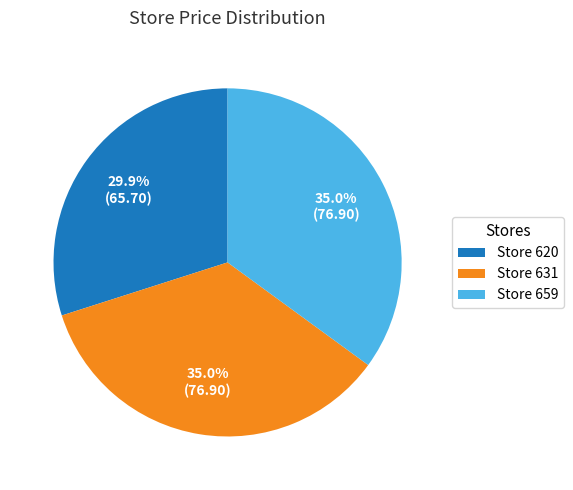

Do Store 631 and Store 620 together represent more than half of the pie?

Yes